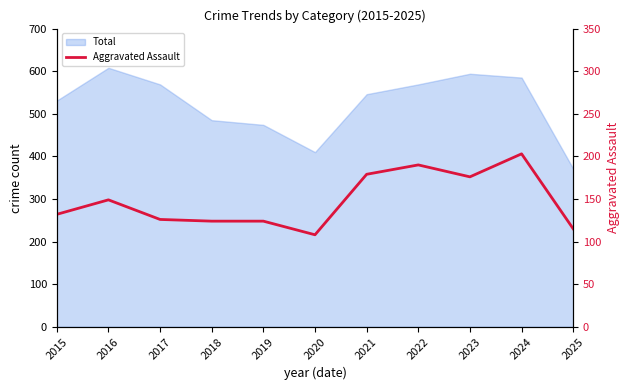

True or false: the data has more than 1 interior local peaks.

True